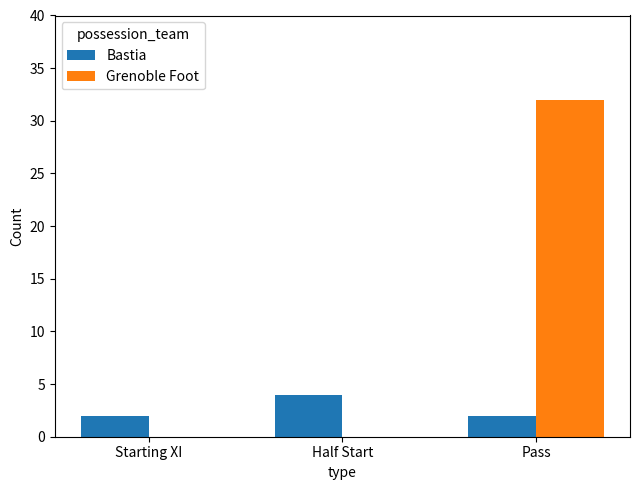

What is the total value across all series at Pass?

34